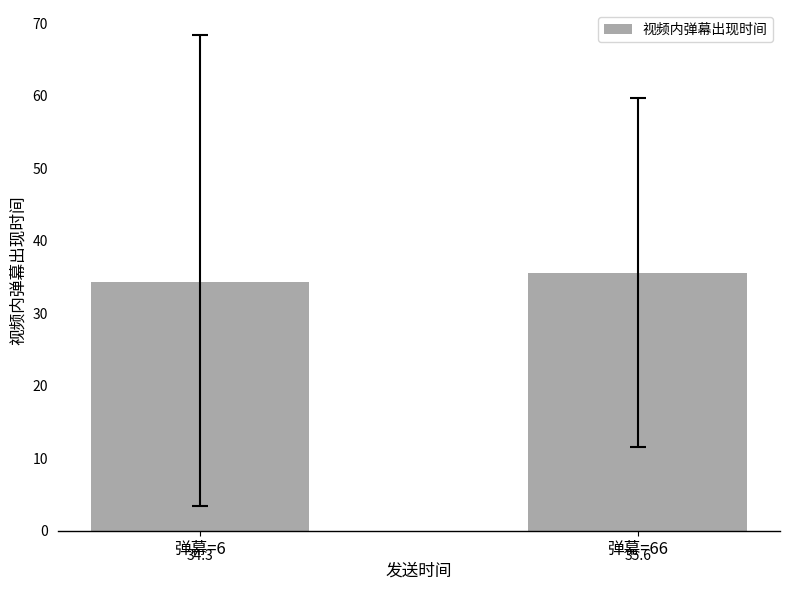

Which category has the highest value across all series?

弹幕=66